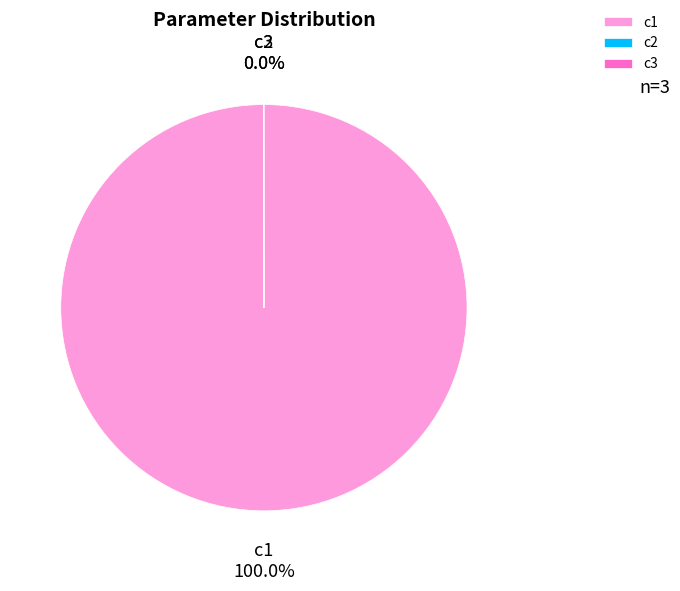

Is there a majority slice in this chart?

Yes